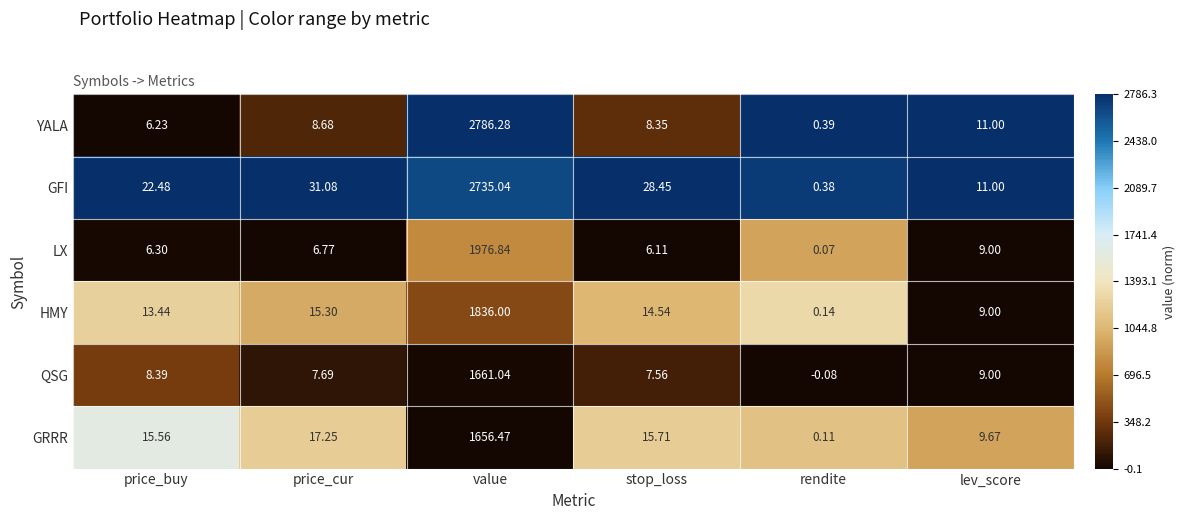

Which series changed the most between price_buy and price_cur?

GFI